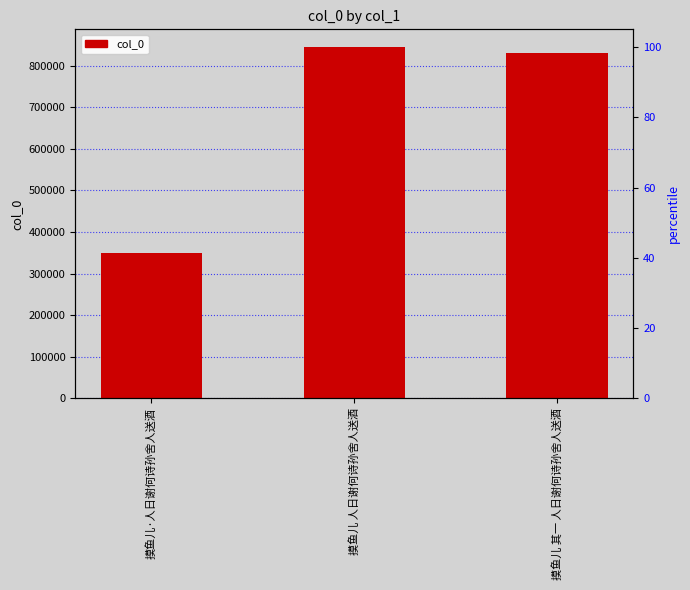

True or false: the data shows 845124 at 摸鱼儿 人日谢何诗孙舍人送酒.

True